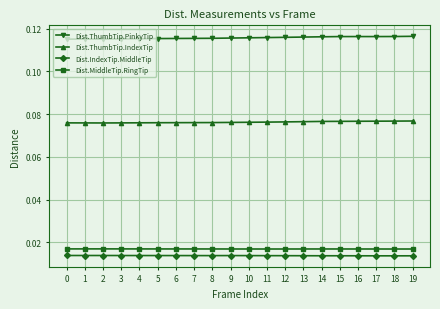

How many distinct data groups are displayed?

4